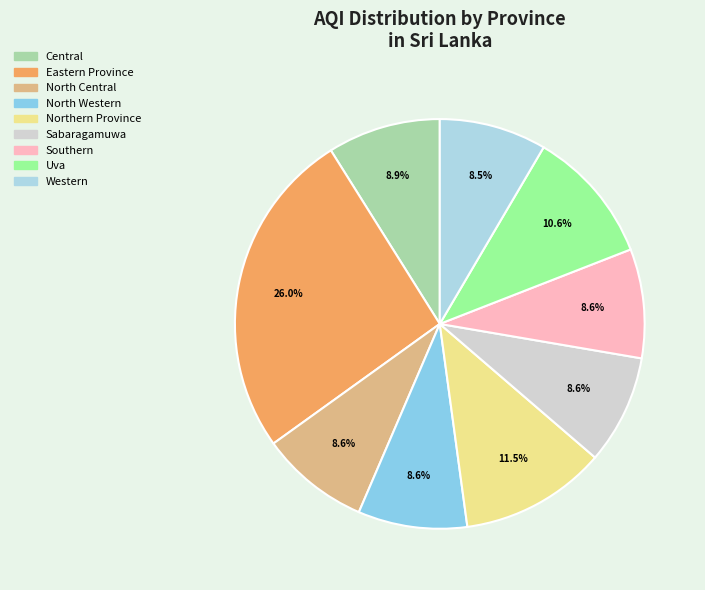

To the nearest percent, what is the difference between the largest and smallest slice percentages?

18%